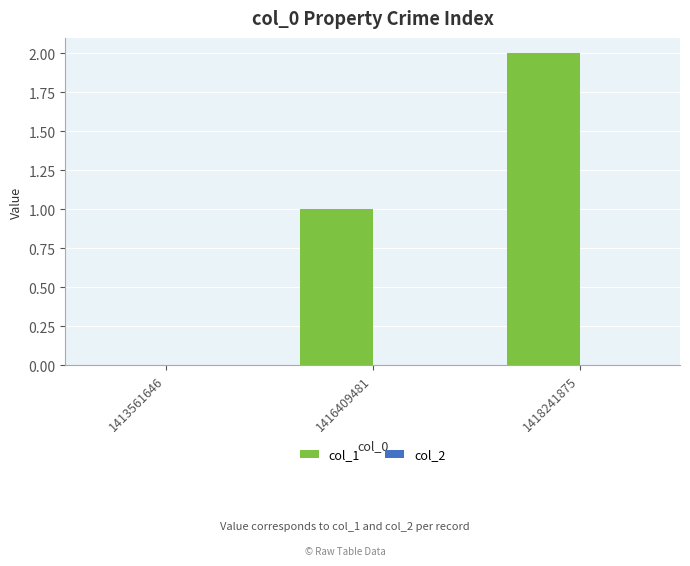

Which label corresponds to the largest value in the chart?

1418241875